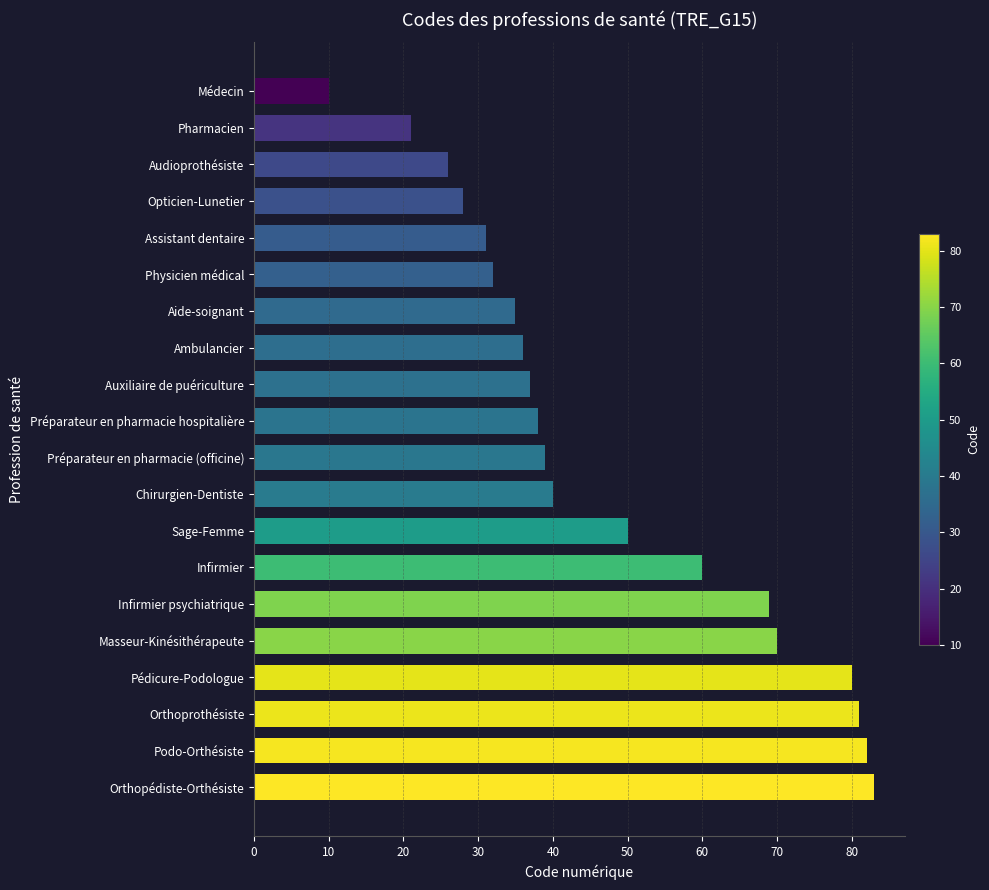

How many bars are there in total?

20